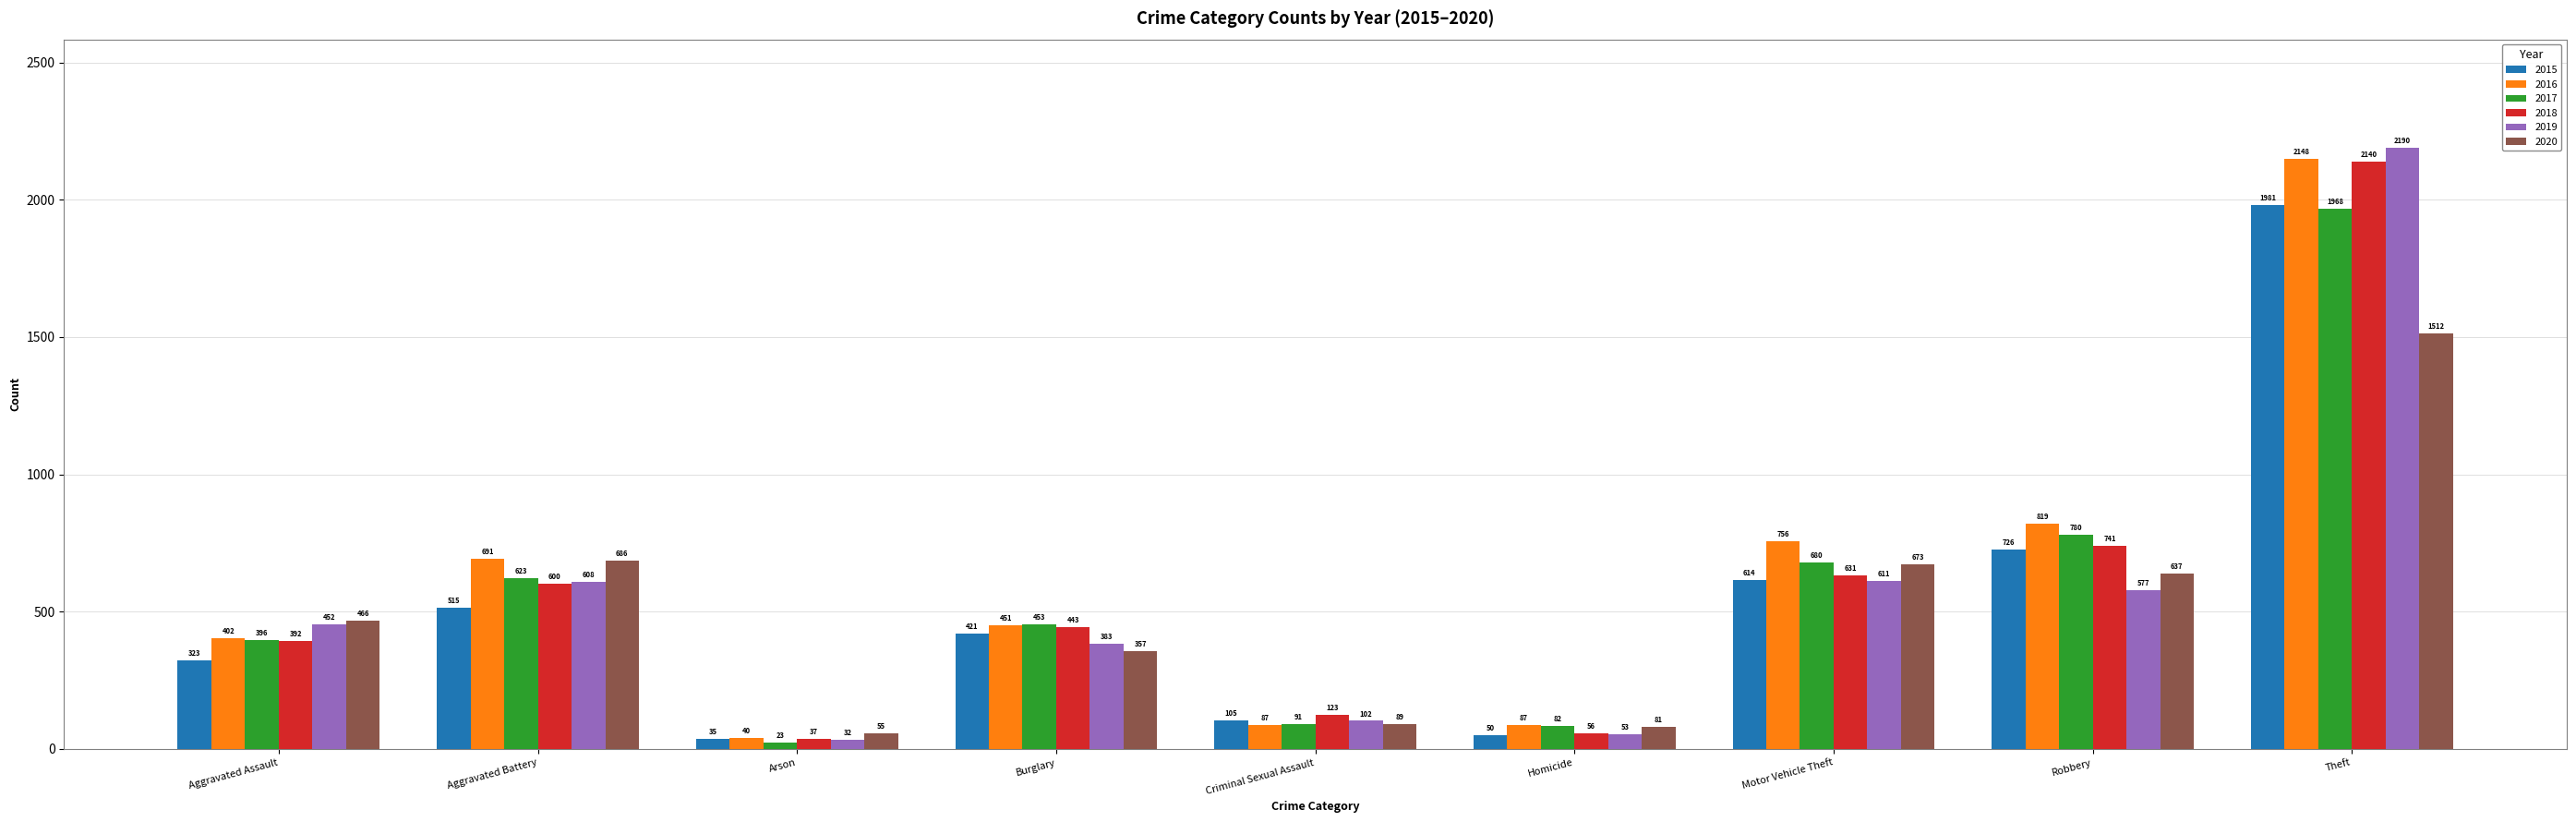

What is the difference between the 2020 values at Theft and Burglary?

1155